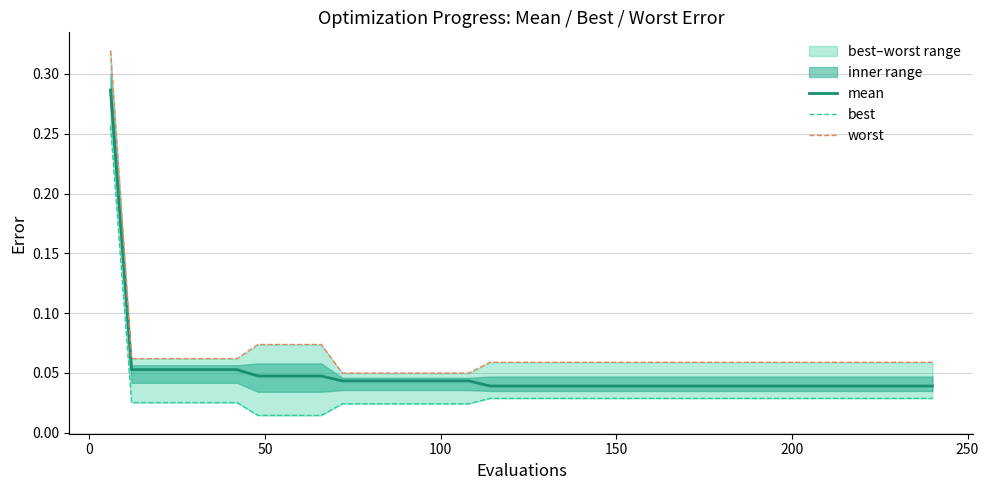

Is the value of mean at 33 greater than the value of worst at 16?

No